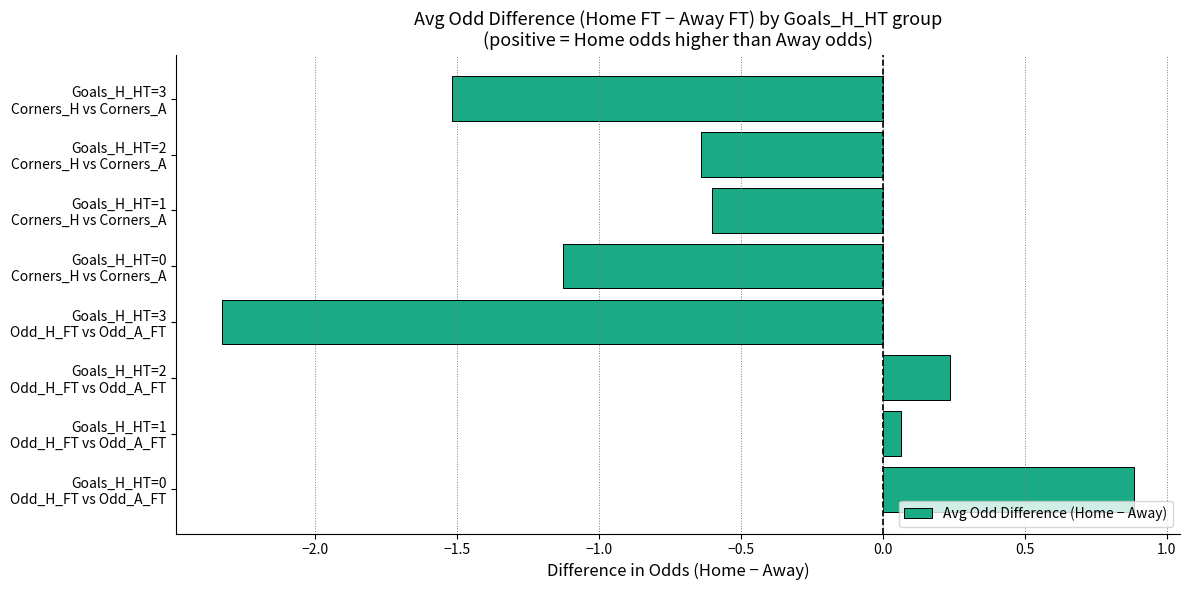

List the labels in order of value, largest first.

Goals_H_HT=0
Odd_H_FT vs Odd_A_FT, Goals_H_HT=2
Odd_H_FT vs Odd_A_FT, Goals_H_HT=1
Odd_H_FT vs Odd_A_FT, Goals_H_HT=1
Corners_H vs Corners_A, Goals_H_HT=2
Corners_H vs Corners_A, Goals_H_HT=0
Corners_H vs Corners_A, Goals_H_HT=3
Corners_H vs Corners_A, Goals_H_HT=3
Odd_H_FT vs Odd_A_FT